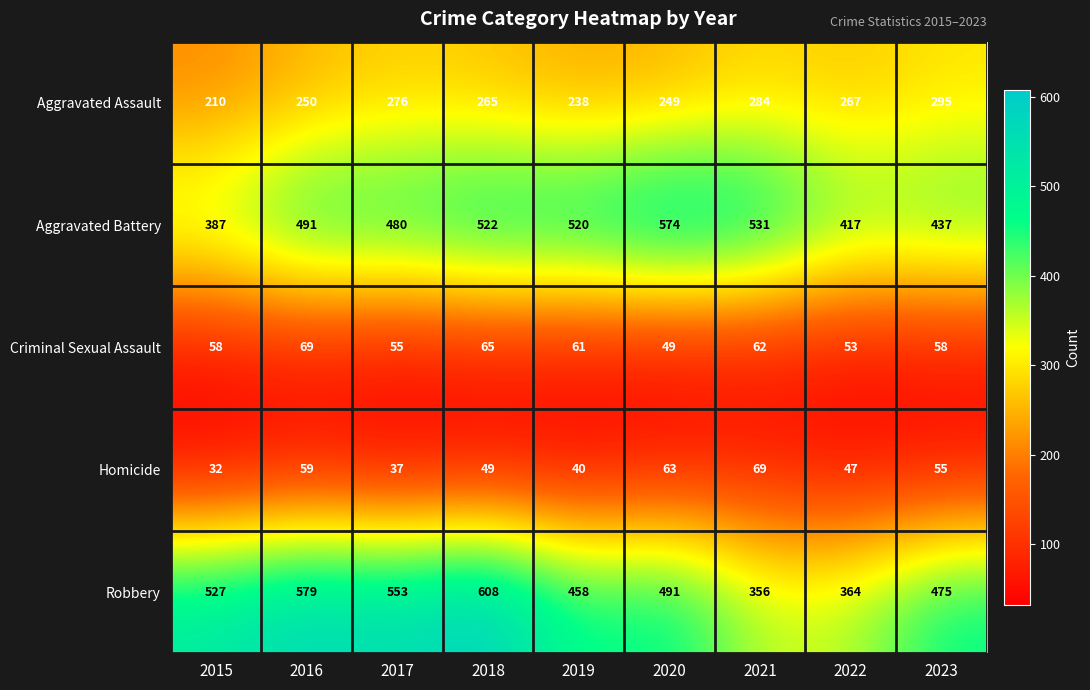

How many series are shown in this chart?

5